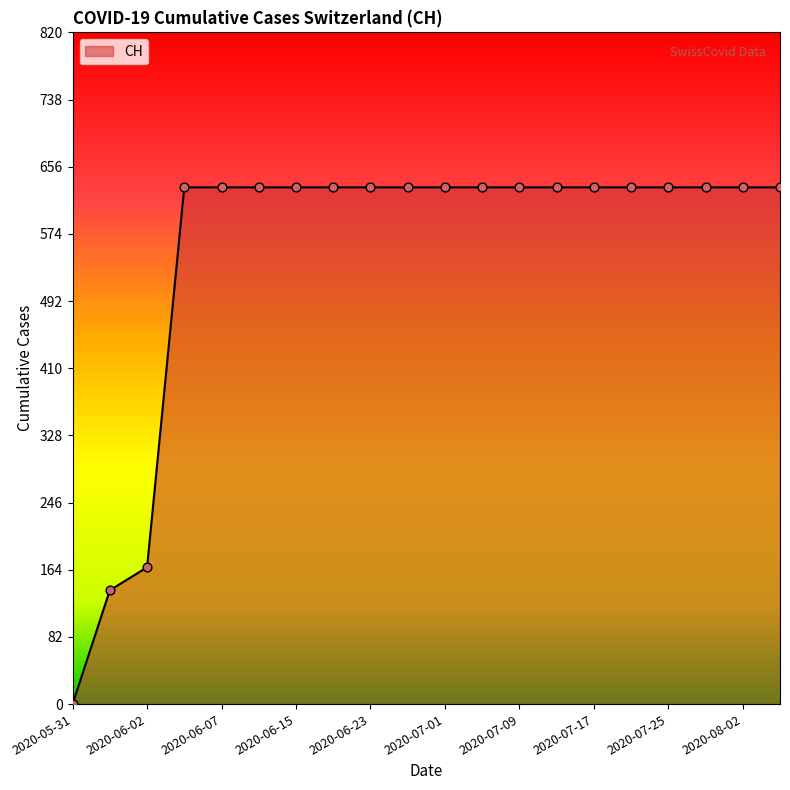

What is the greatest value displayed?

631